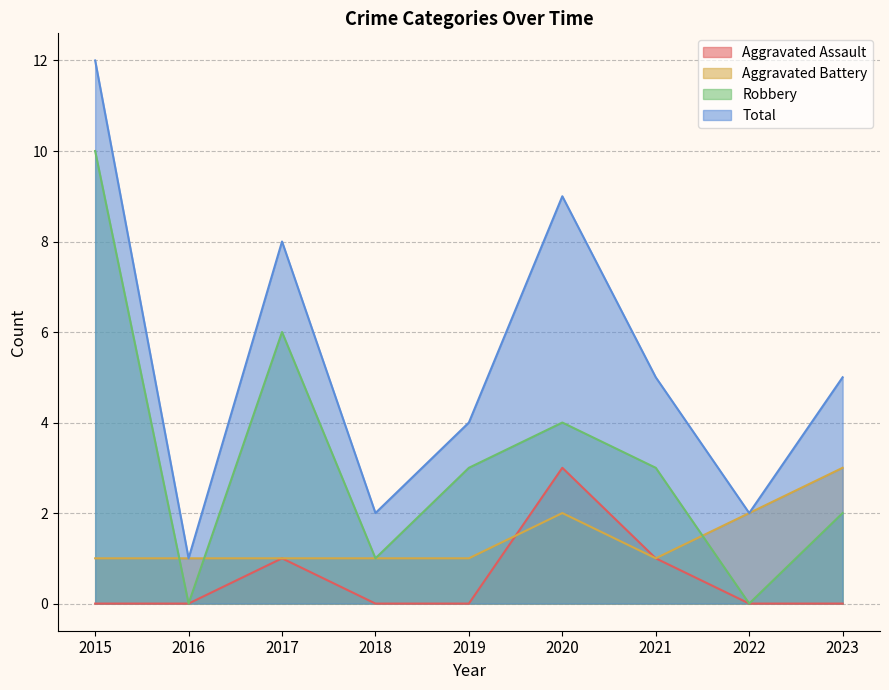

What is the difference between the highest and lowest values at 2019?

4